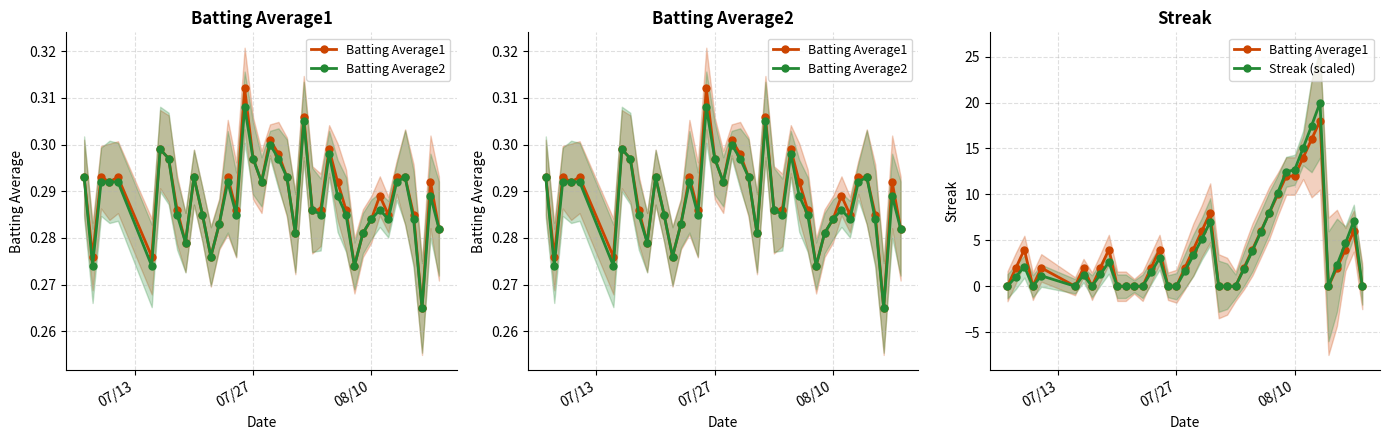

How many Batting Average1 values are between 0 and 6?

32